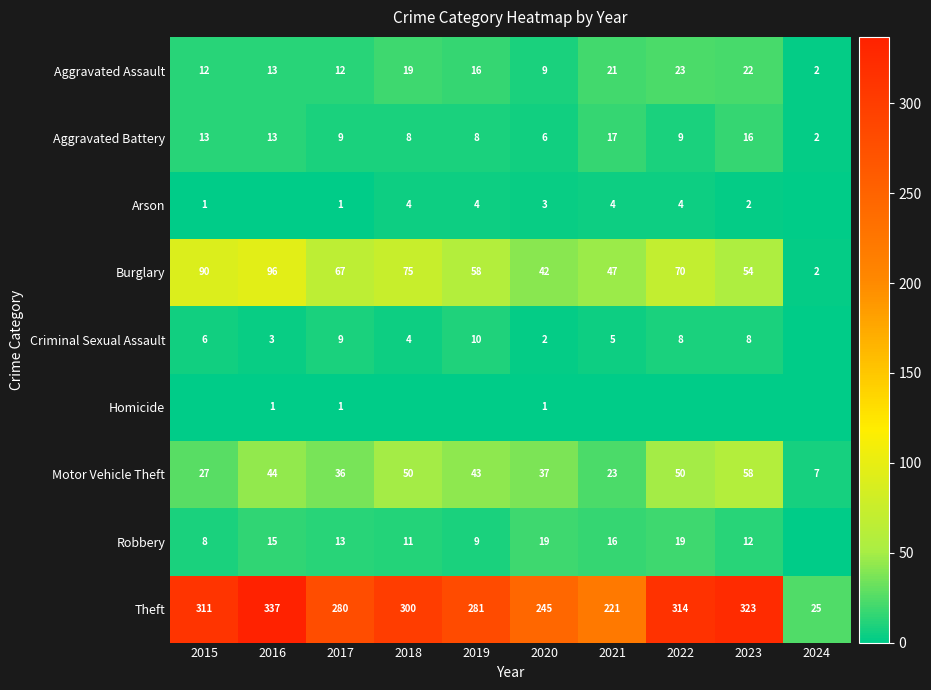

Which category has the lowest value in the Motor Vehicle Theft series?

2024